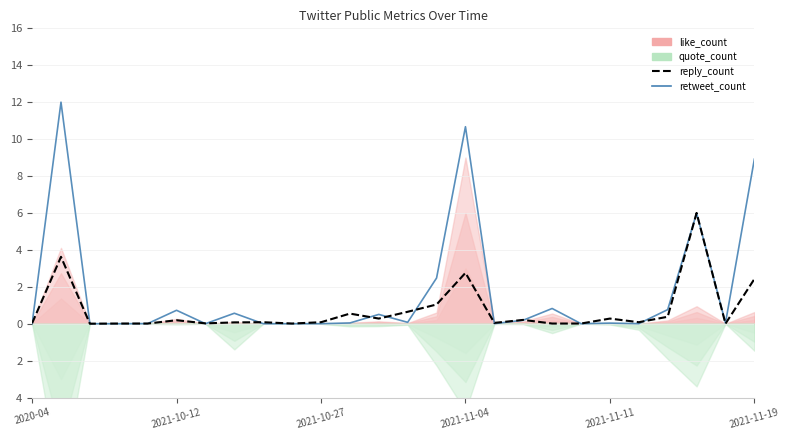

How many times do retweet_count and reply_count cross each other?

14